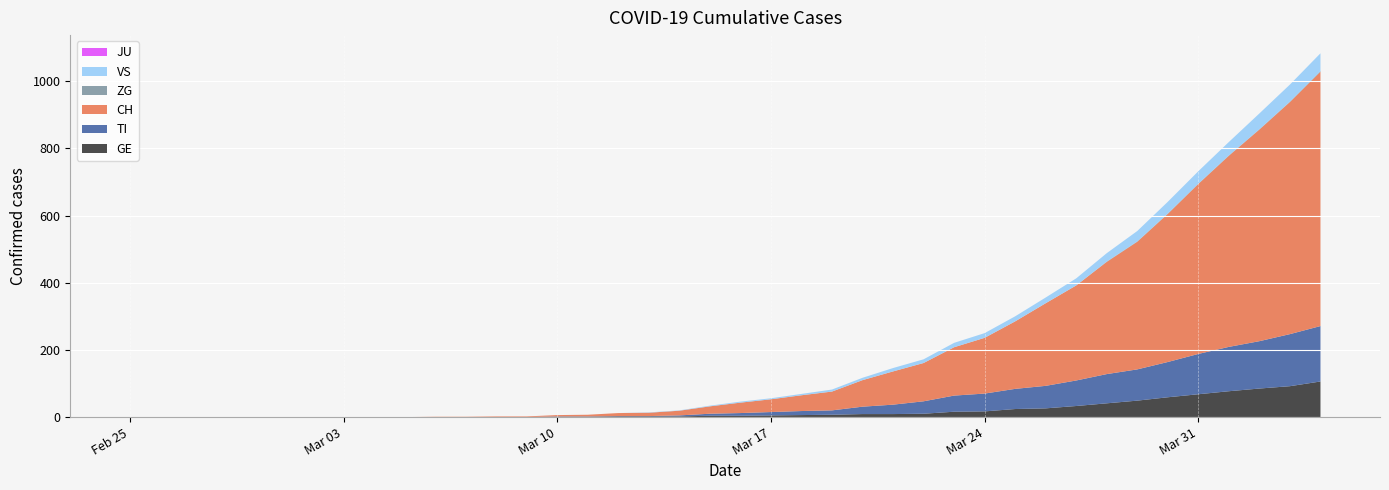

Reading left to right, transcribe all the data shown in this chart.

CH: 0	0	0	0	0	0	0	0	0	0	1	1	2	2	4	5	9	10	14	22	31	38	47	56	79	99	114	144	166	201	246	283	334	380	441	506	569	630	691	757
TI: 0	0	0	0	0	0	0	0	0	0	0	0	0	0	1	1	1	1	3	6	8	10	12	13	22	28	37	48	53	60	67	76	87	93	105	120	132	141	155	165
GE: 0	0	0	0	0	0	0	0	0	0	0	0	0	0	1	1	2	2	2	4	4	5	6	7	9	9	10	16	17	24	26	33	41	49	59	68	77	85	92	106
JU: 0	0	0	0	0	0	0	0	0	0	0	0	0	0	0	0	0	0	0	0	0	0	0	0	0	0	0	0	0	0	0	0	0	0	0	0	0	0	0	0
VS: 0	0	0	0	0	0	0	0	0	0	0	0	0	0	0	0	0	1	1	2	3	3	4	6	7	10	11	13	14	15	17	21	25	31	35	37	40	47	51	53
ZG: 0	0	0	0	0	0	0	0	0	0	0	0	0	0	0	0	0	0	0	0	0	0	0	0	0	0	0	0	0	0	0	0	1	1	1	1	1	1	1	2